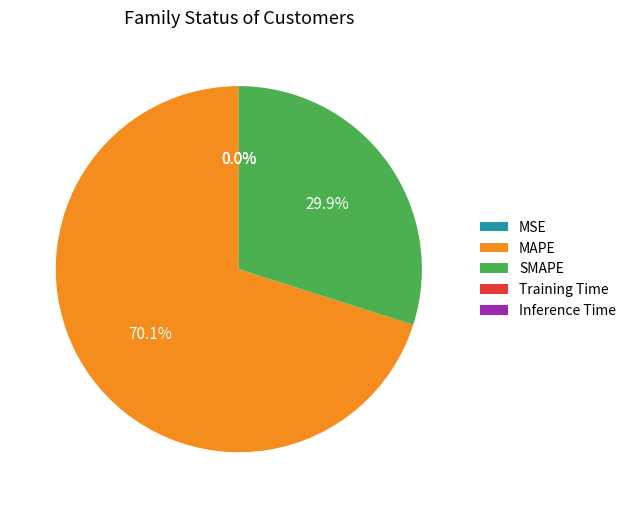

Which category has the biggest portion of the pie?

MAPE